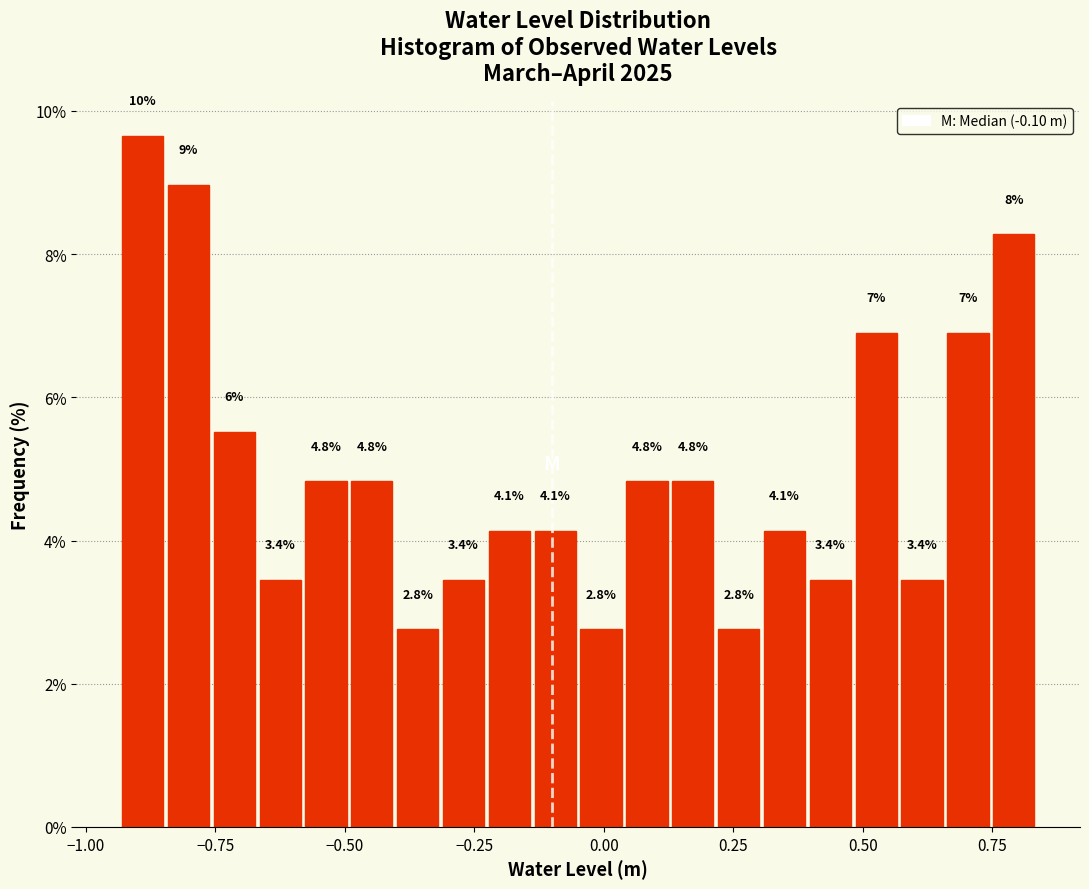

Read against the x-axis, roughly where is the centre of the tallest bar?

-0.90